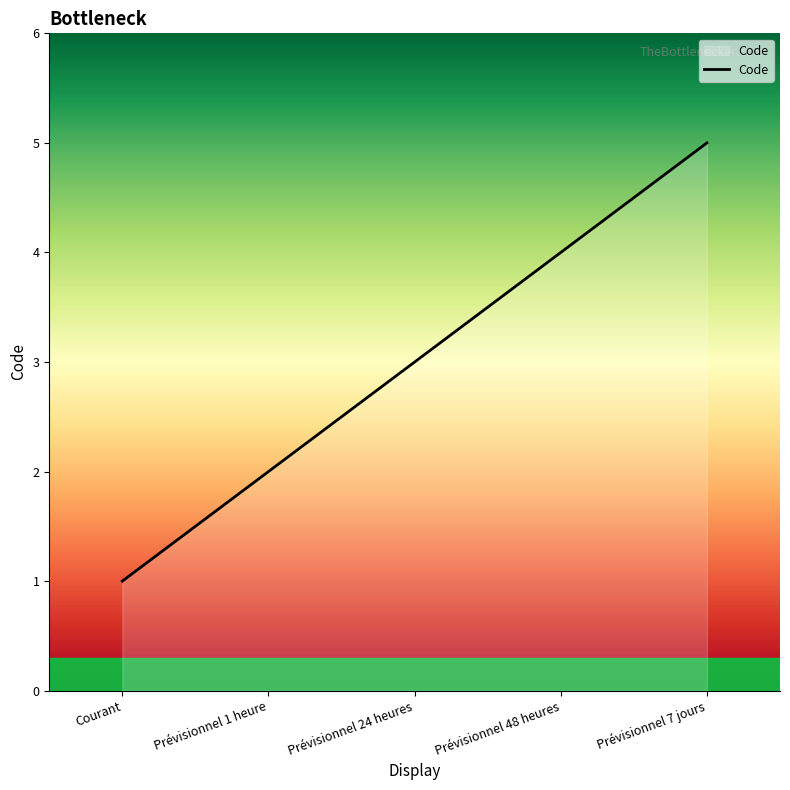

What is the sum of all values?

15